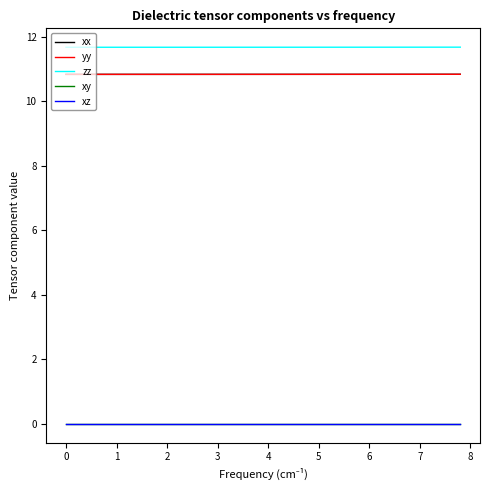

Which series has the largest total across all categories?

zz